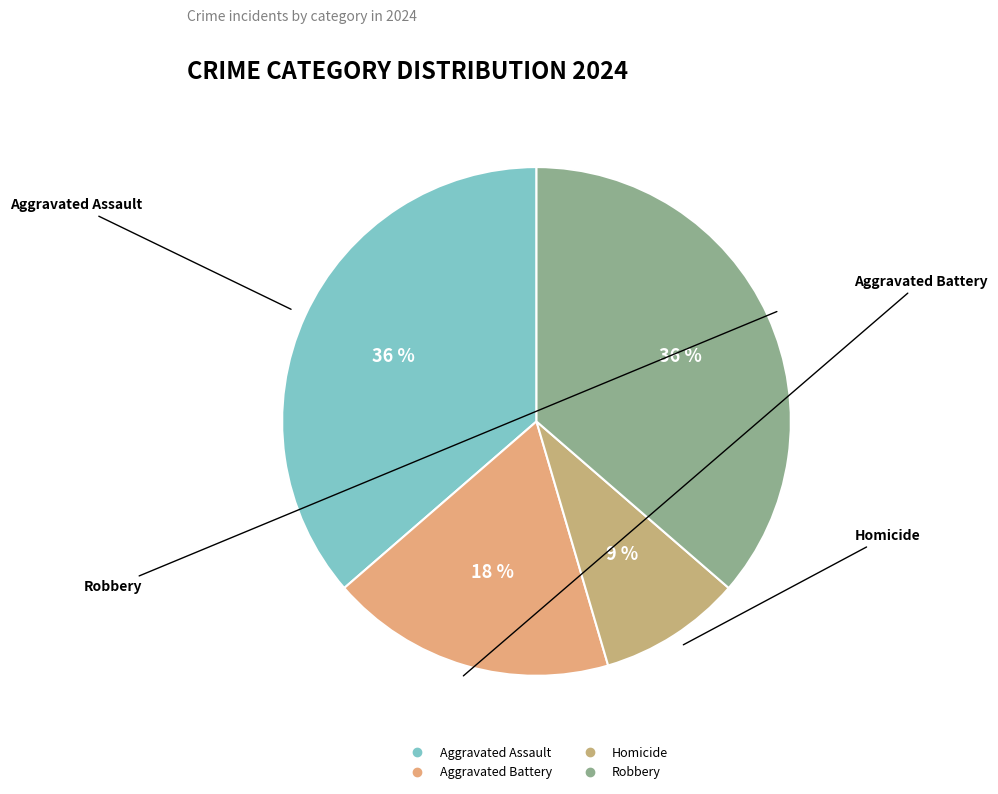

What percentage is the Aggravated Battery slice, to the nearest percent?

18%